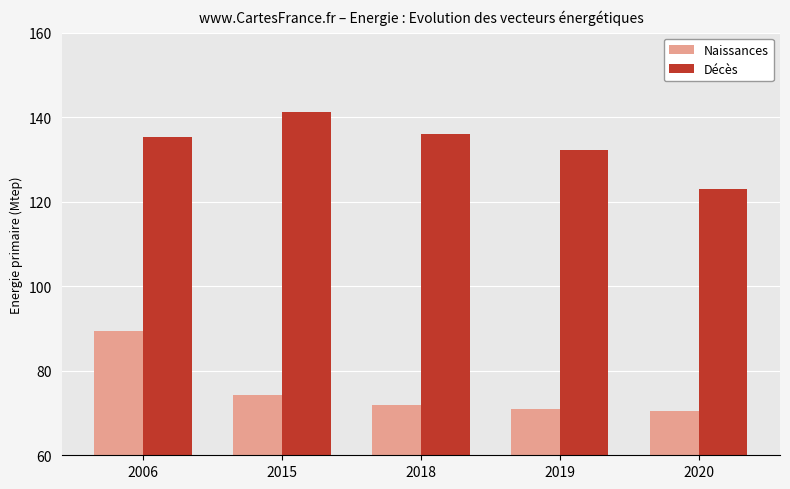

What is the difference between the highest and lowest values at 2019?

61.2